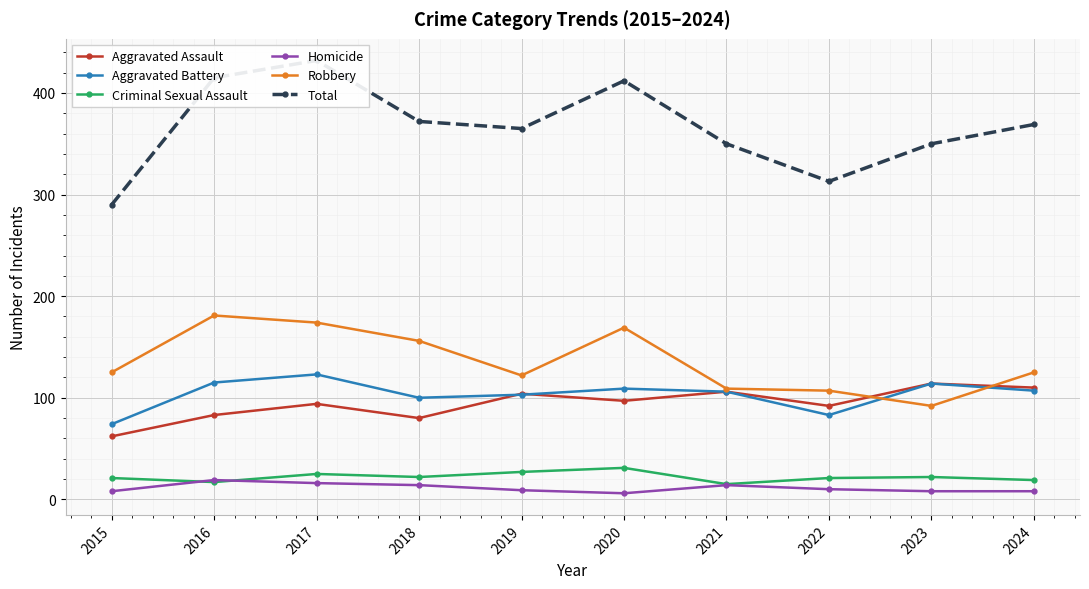

Rank the categories by Total value from lowest to highest.

2015, 2022, 2021, 2023, 2019, 2024, 2018, 2020, 2016, 2017